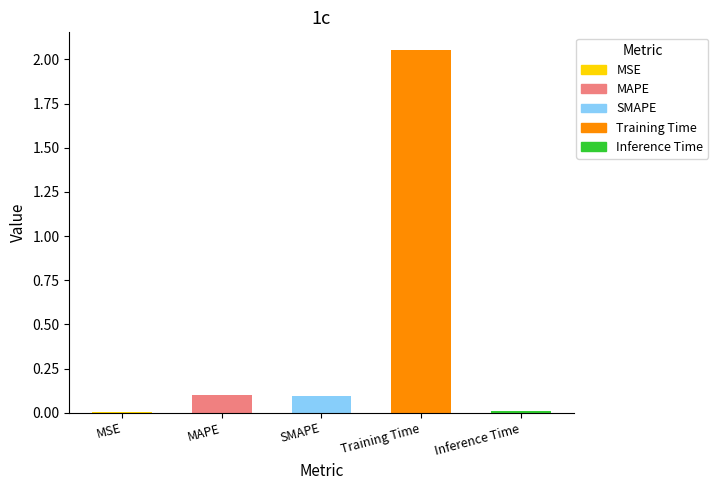

At which category does the chart reach its peak across all series?

Training Time